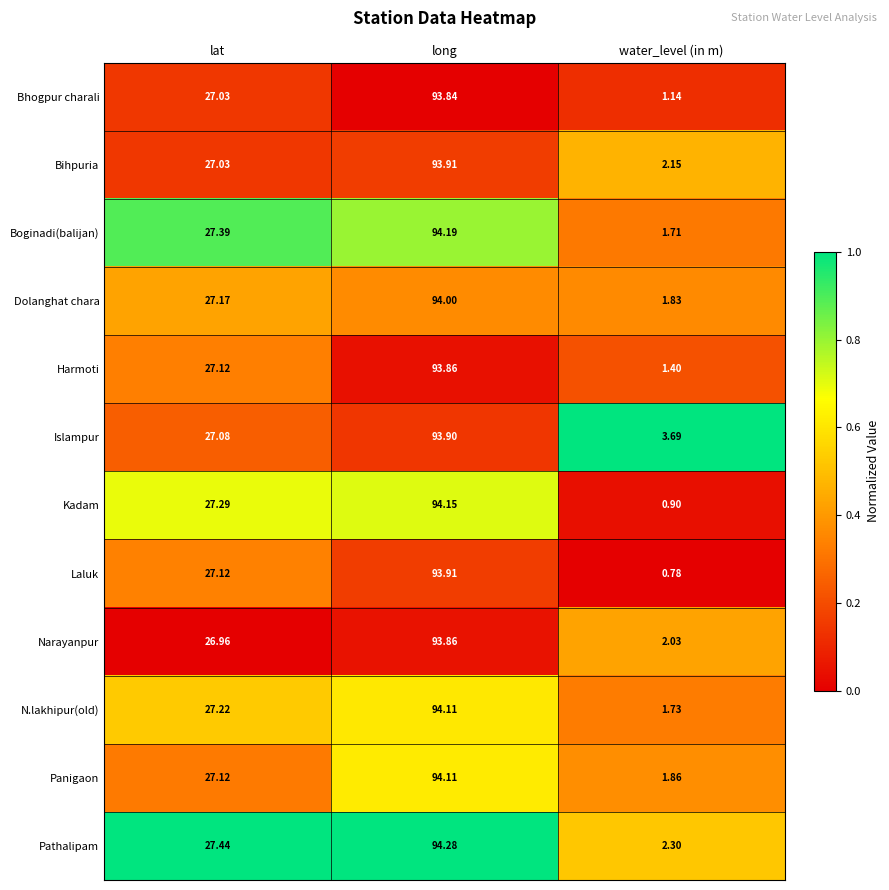

Rank the series at water_level (in m) from lowest to highest value.

Laluk, Kadam, Bhogpur charali, Harmoti, Boginadi(balijan), N.lakhipur(old), Dolanghat chara, Panigaon, Narayanpur, Bihpuria, Pathalipam, Islampur